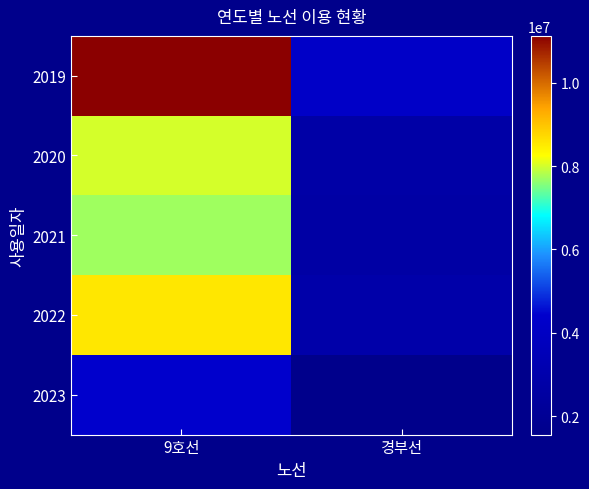

At which category is the sum across all series the highest?

9호선